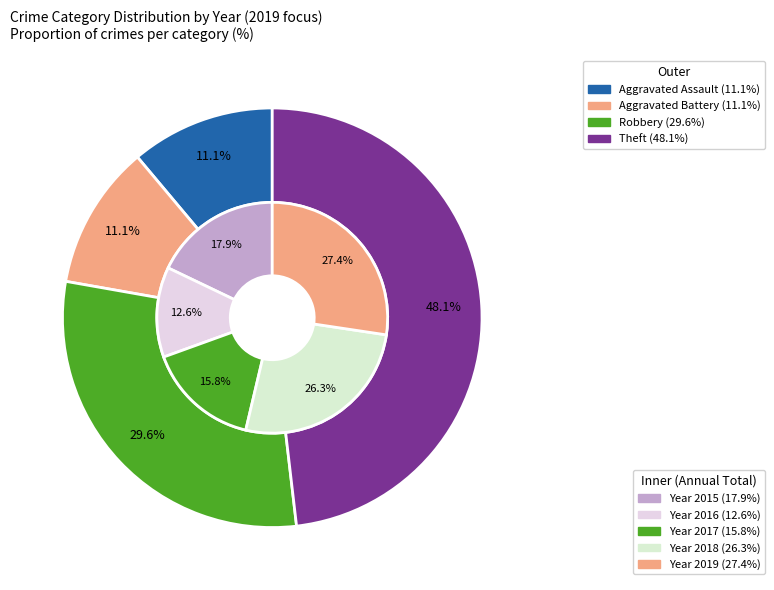

What is the change in value from Robbery to Theft?

+5